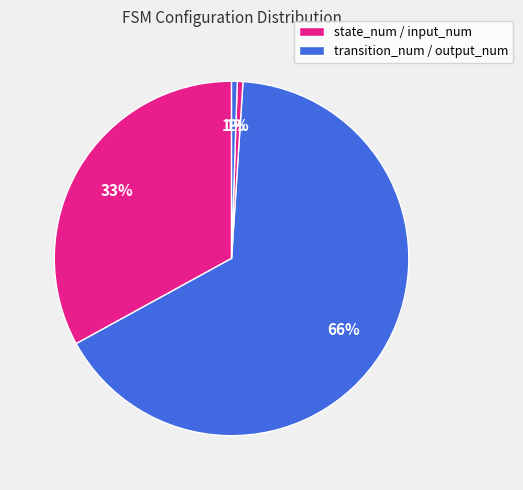

Rank the categories by value from lowest to highest.

input_num, output_num, state_num, transition_num